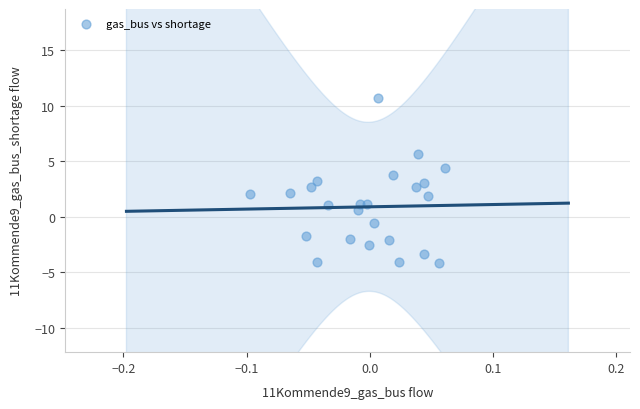

What is the range of Y values (max minus min)?

14.9